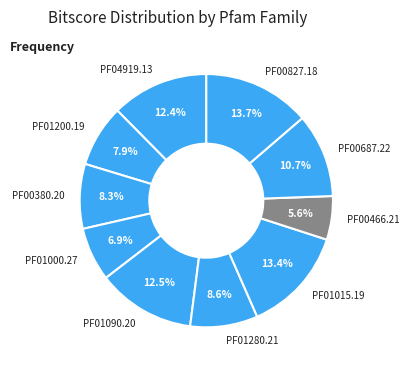

Is there any slice that represents more than half of the pie?

No